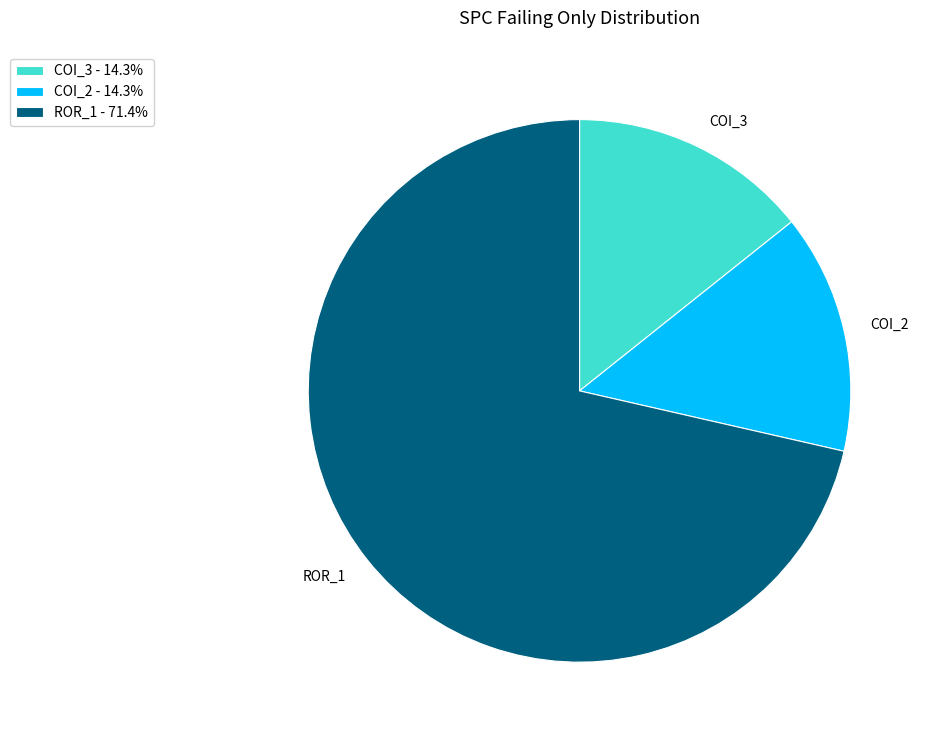

Approximately how many times larger is the value at COI_3 compared to COI_2?

1.0